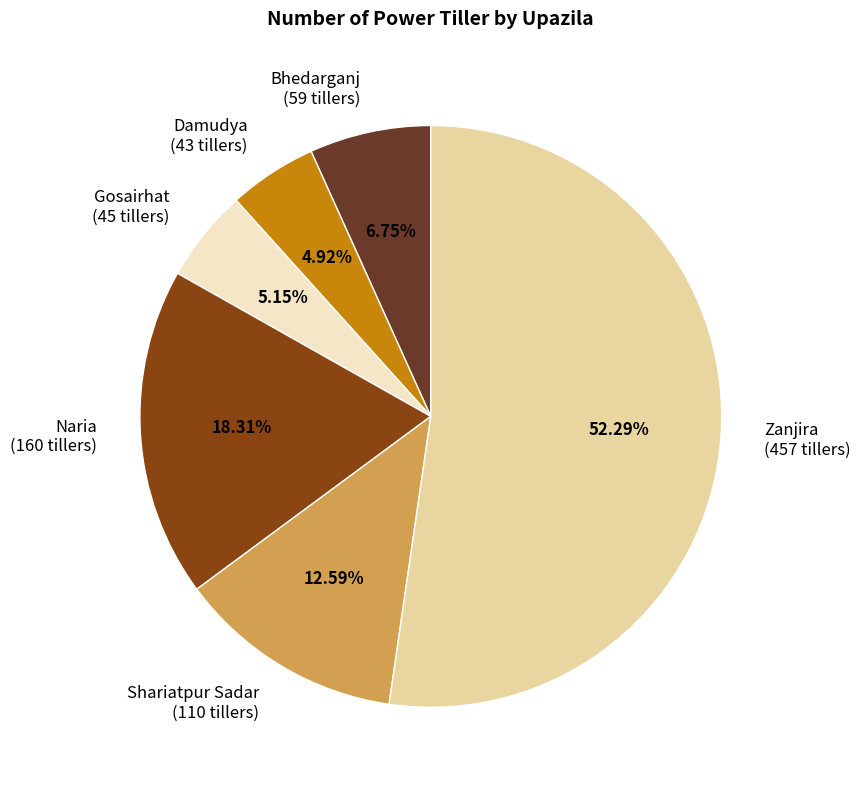

The Naria slice represents 18% of the pie. True or false?

True